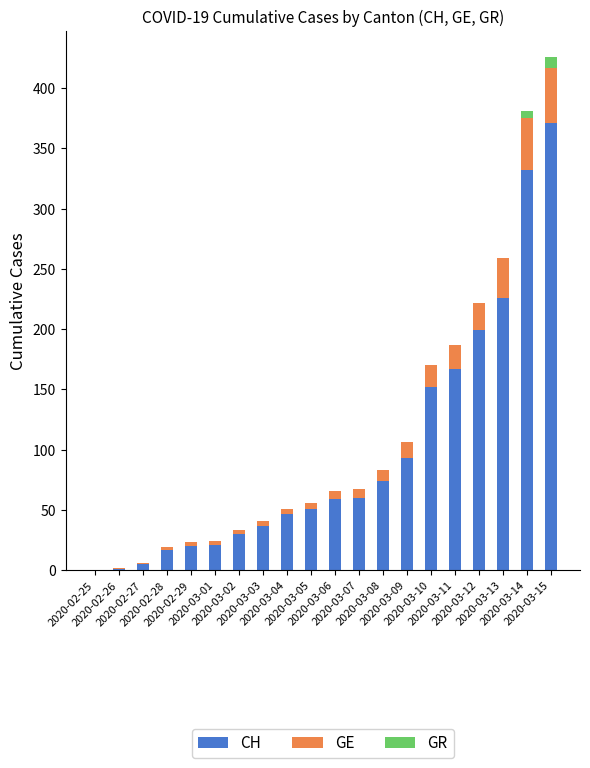

At which category is the sum across all series the highest?

2020-03-15